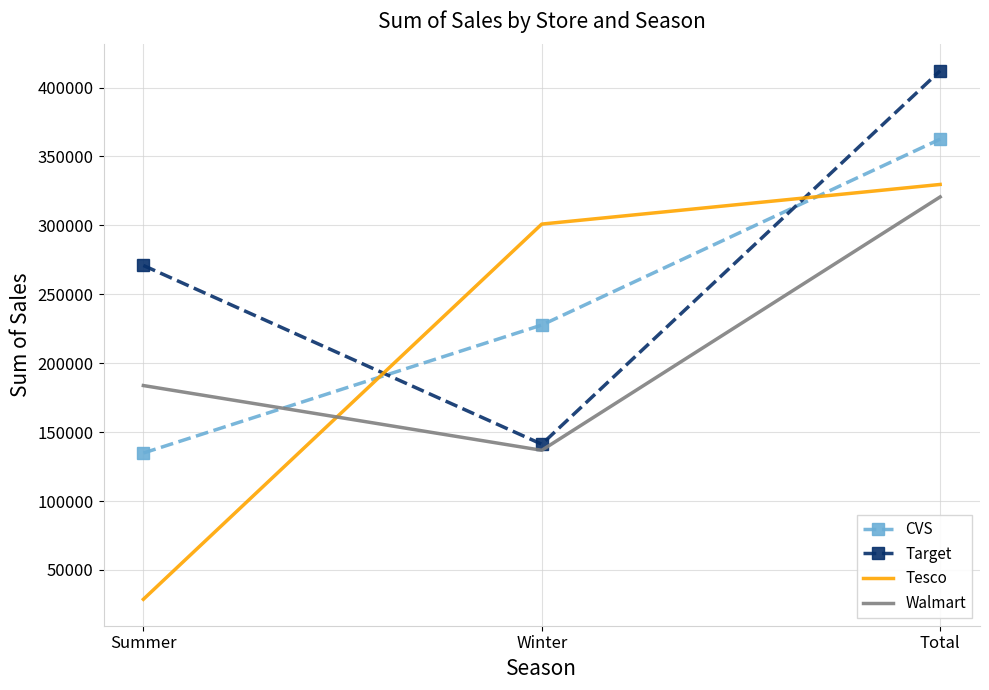

At which label does Walmart reach its minimum?

Winter